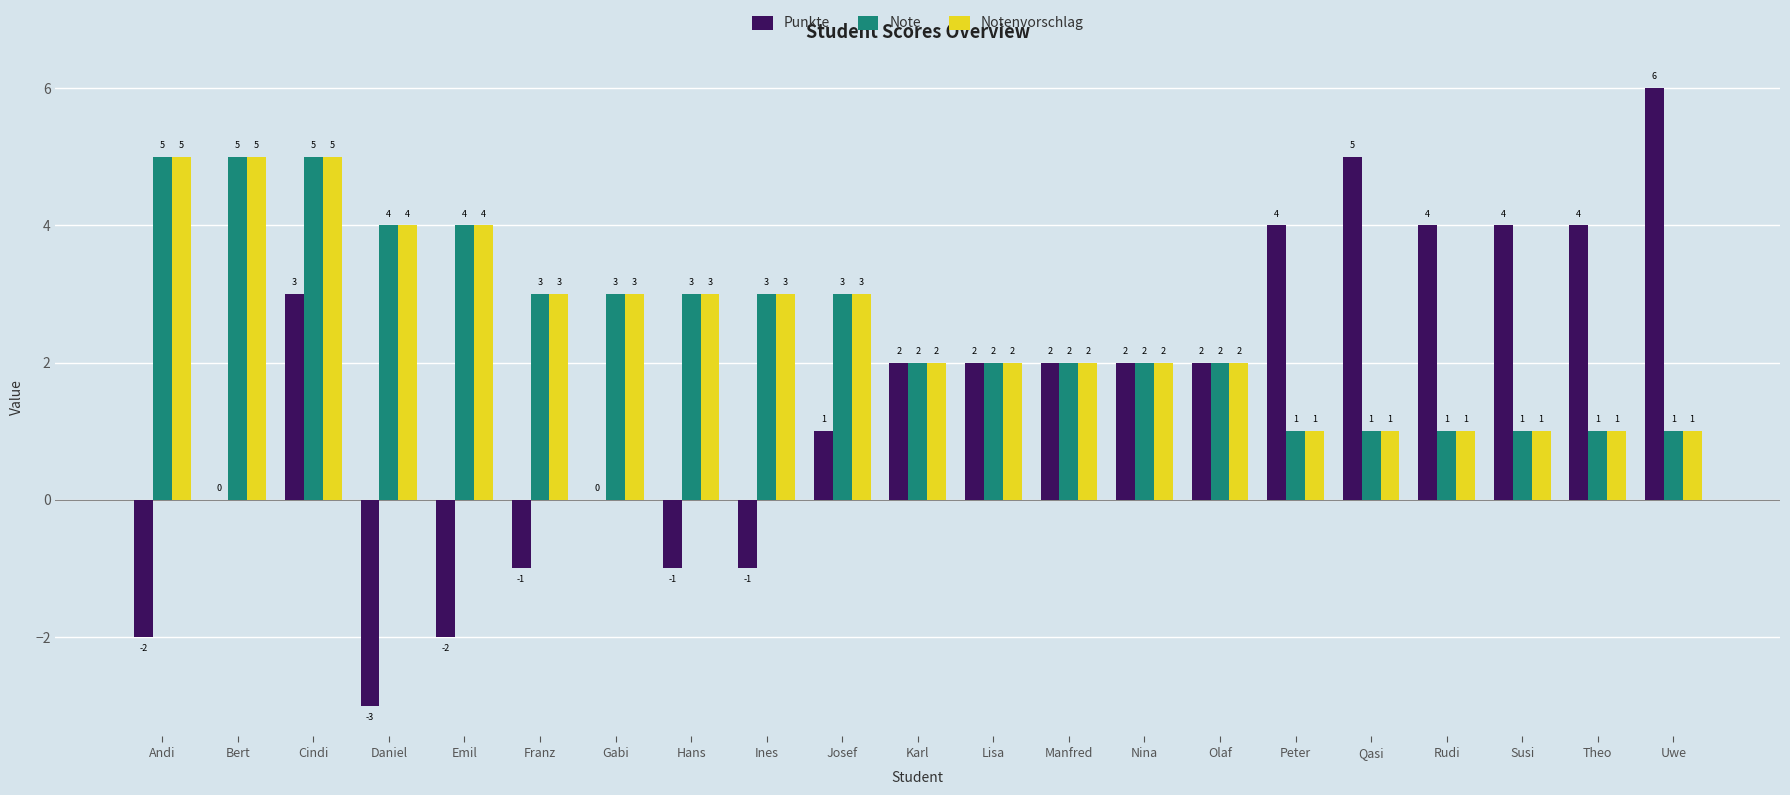

Reading left to right, what are all the values shown in this chart?

Punkte: Andi=-2	Bert=0	Cindi=3	Daniel=-3	Emil=-2	Franz=-1	Gabi=0	Hans=-1	Ines=-1	Josef=1	Karl=2	Lisa=2	Manfred=2	Nina=2	Olaf=2	Peter=4	Qasi=5	Rudi=4	Susi=4	Theo=4	Uwe=6
Note: Andi=5	Bert=5	Cindi=5	Daniel=4	Emil=4	Franz=3	Gabi=3	Hans=3	Ines=3	Josef=3	Karl=2	Lisa=2	Manfred=2	Nina=2	Olaf=2	Peter=1	Qasi=1	Rudi=1	Susi=1	Theo=1	Uwe=1
Notenvorschlag: Andi=5	Bert=5	Cindi=5	Daniel=4	Emil=4	Franz=3	Gabi=3	Hans=3	Ines=3	Josef=3	Karl=2	Lisa=2	Manfred=2	Nina=2	Olaf=2	Peter=1	Qasi=1	Rudi=1	Susi=1	Theo=1	Uwe=1